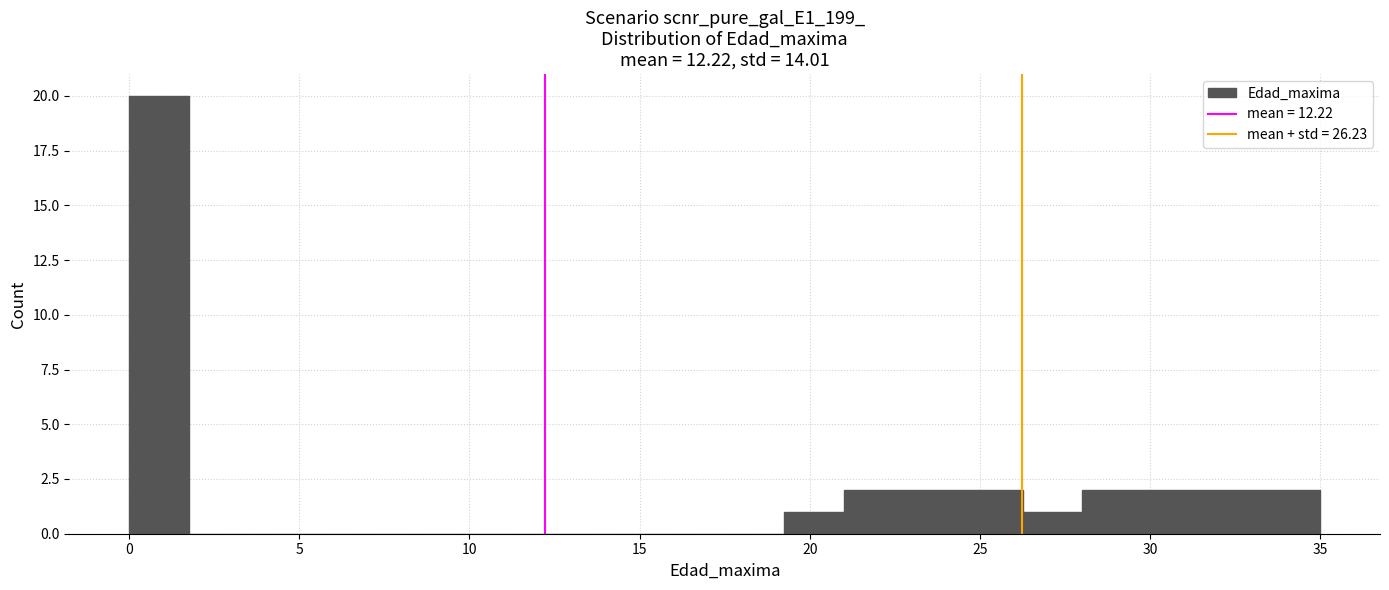

Read against the x-axis, roughly where is the centre of the tallest bar?

1.0